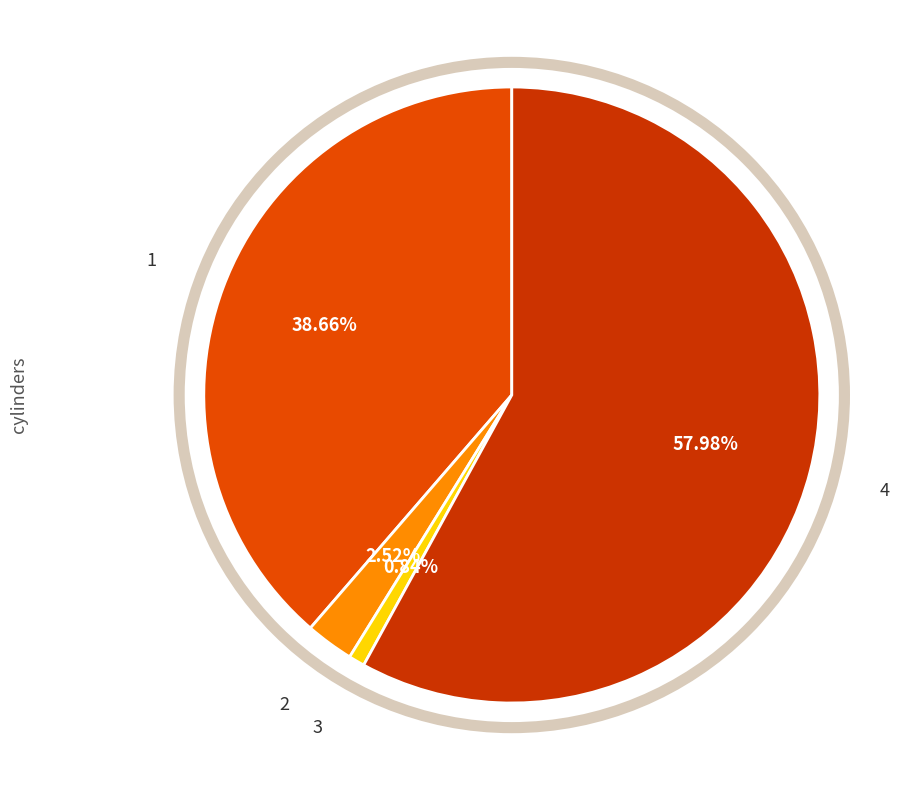

Is it true that 4 is 46% of the pie?

False